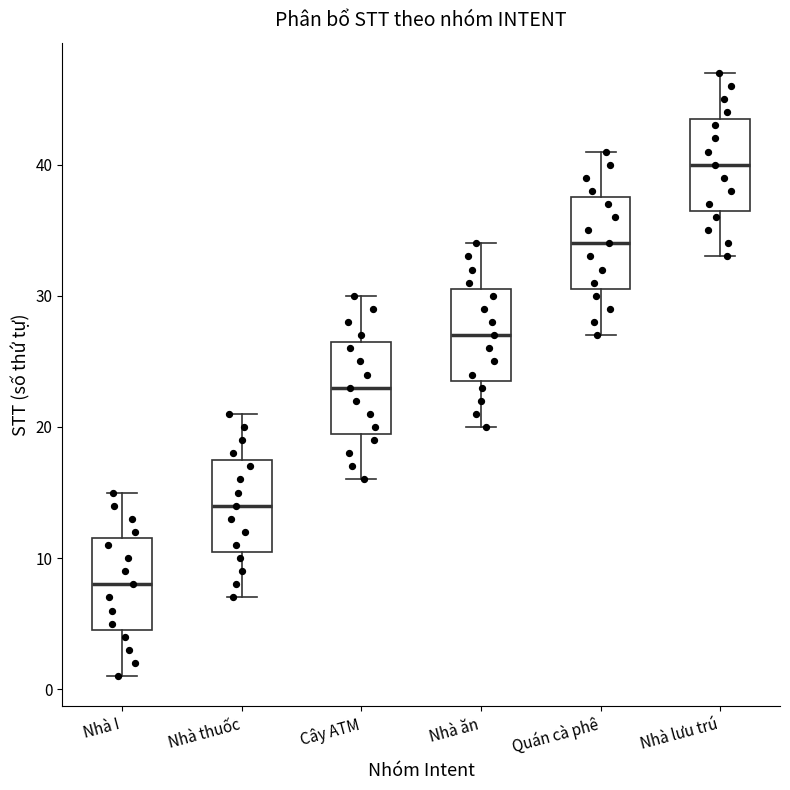

Where does the median line of the box for Nhà thuốc sit on the y-axis? The values are not printed on the chart, so give them approximately, as read against the axis.

14